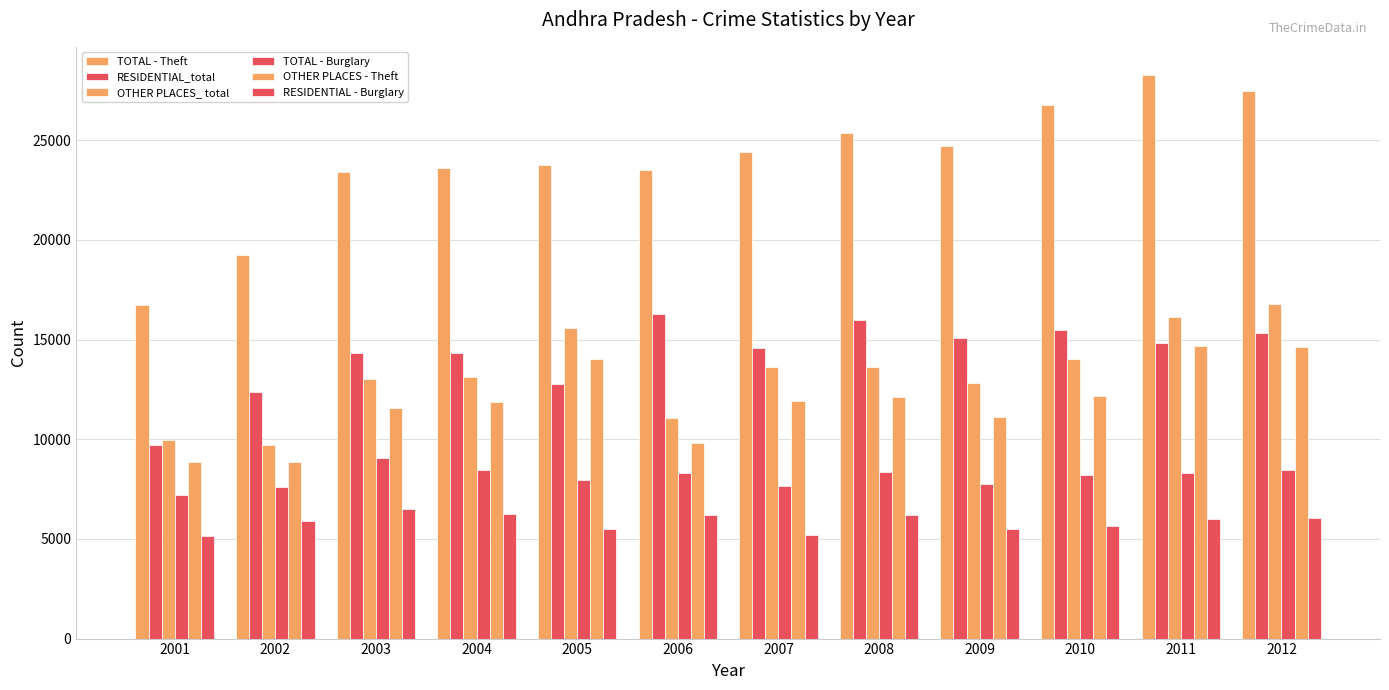

What is the difference between the maximum and minimum values in the TOTAL - Burglary series?

1830